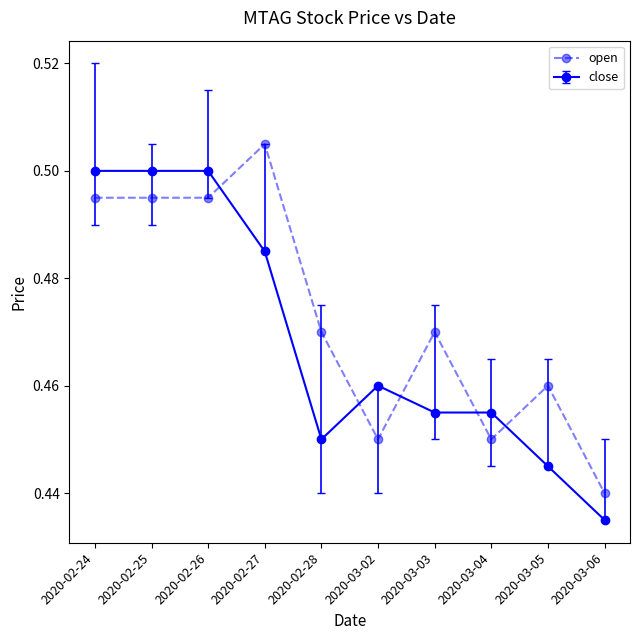

What position from the right is 2020-03-02?

5